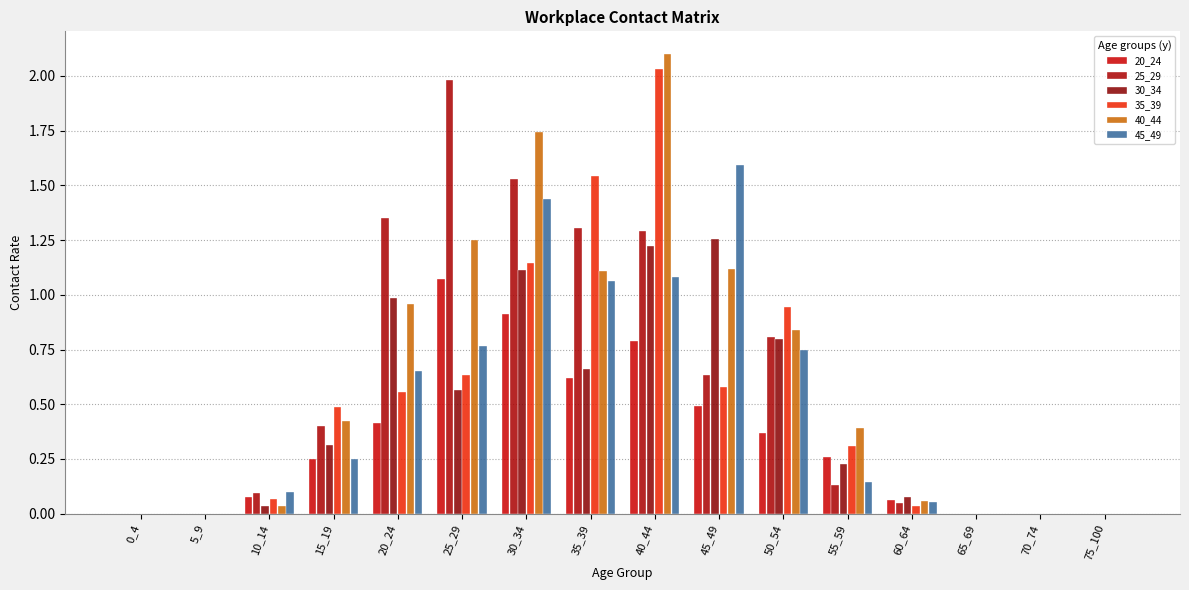

What are all the series names shown in the legend?

20_24, 25_29, 30_34, 35_39, 40_44, 45_49